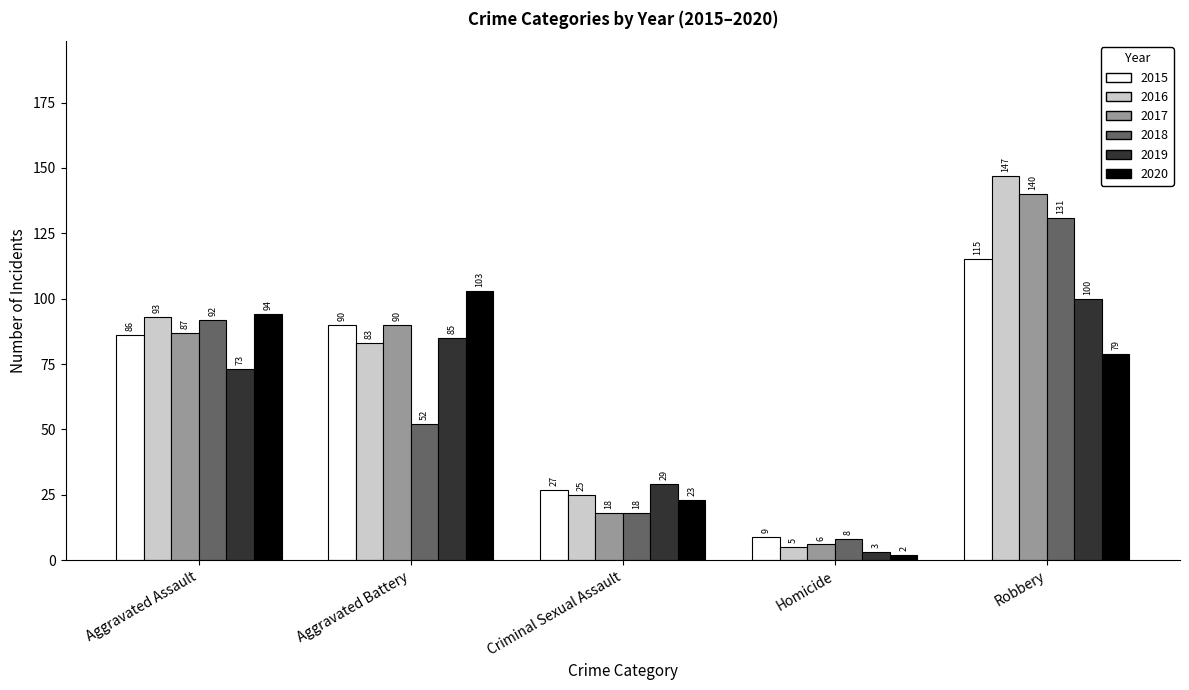

What are all the series names shown in the legend?

2015, 2016, 2017, 2018, 2019, 2020